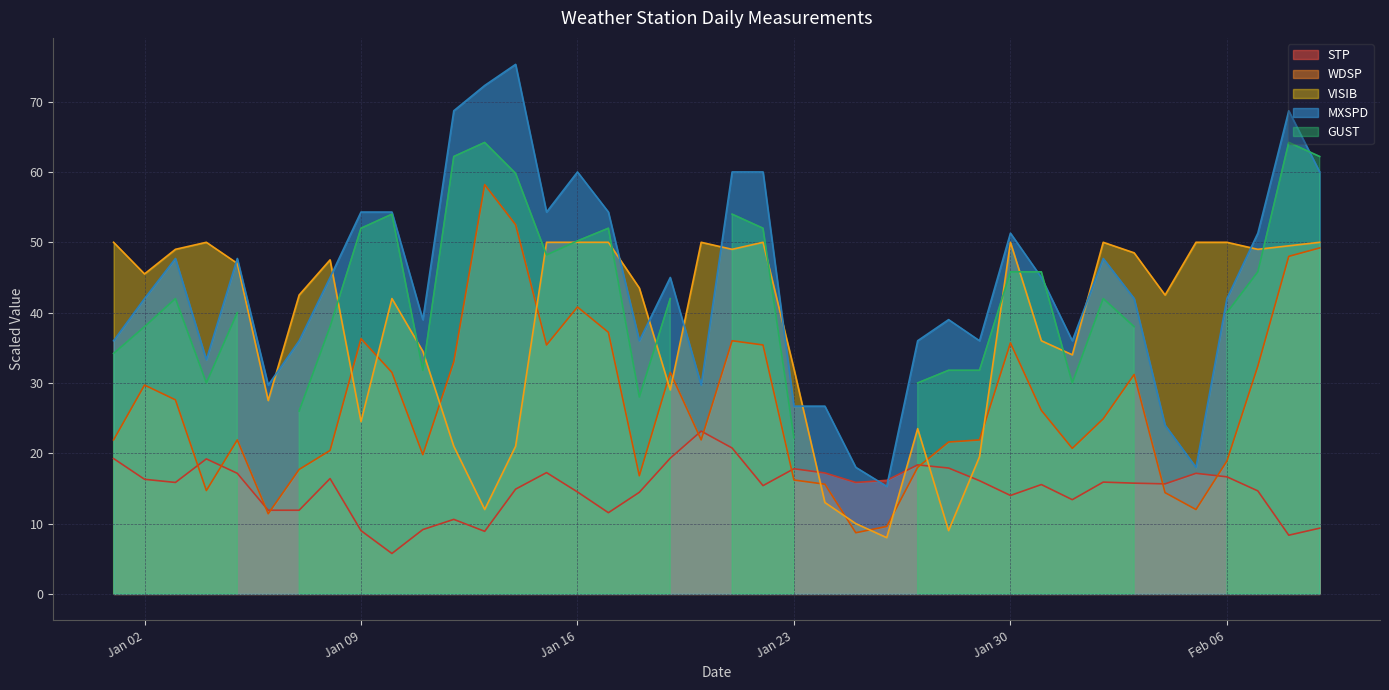

Between 2024-01-11 and 2024-01-20, which series saw the biggest shift?

VISIB